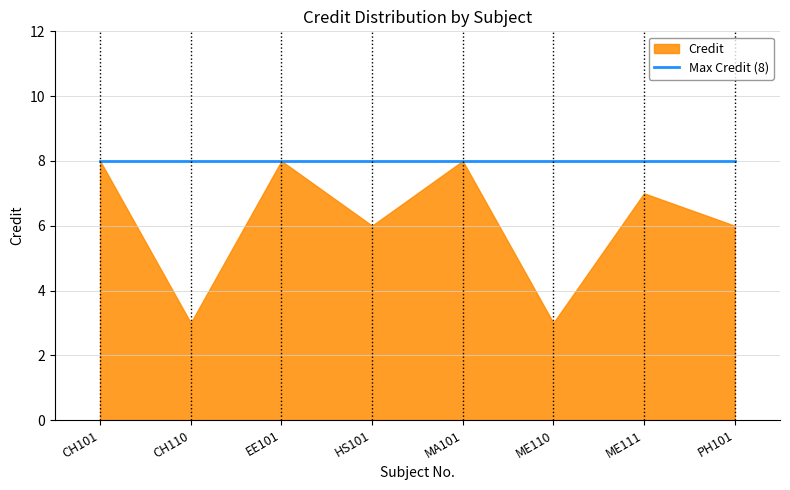

True or false: the data shows 11 at PH101.

False